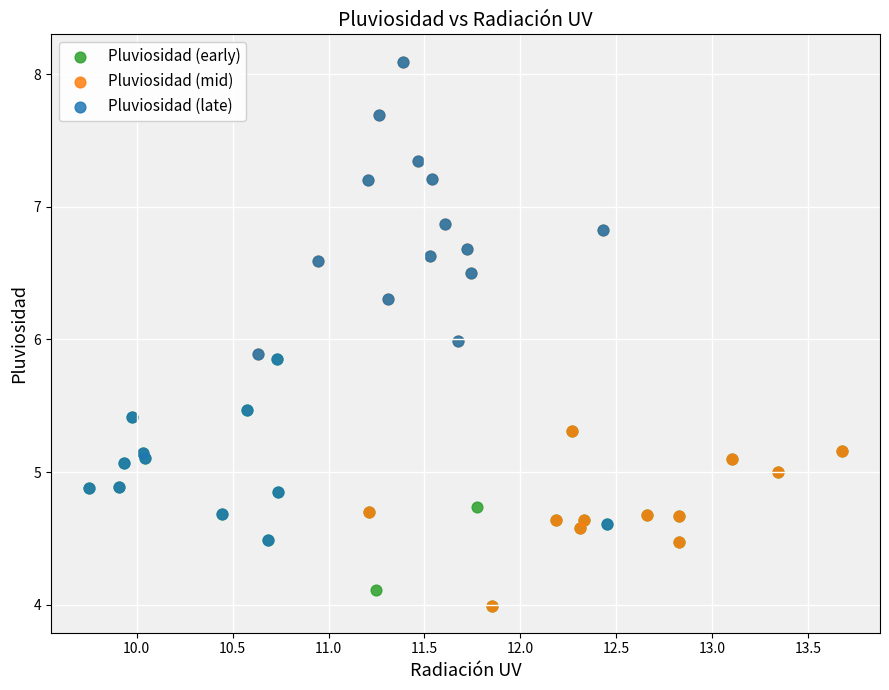

Which series has the largest Y range (max minus min)?

Pluviosidad (mid)